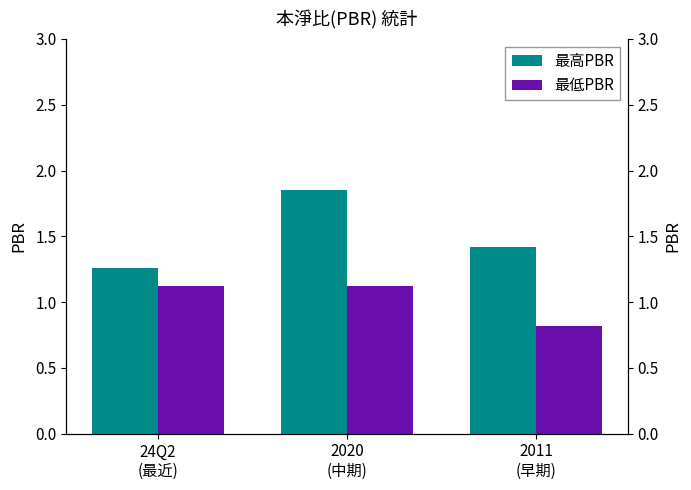

Are the bars horizontal?

No